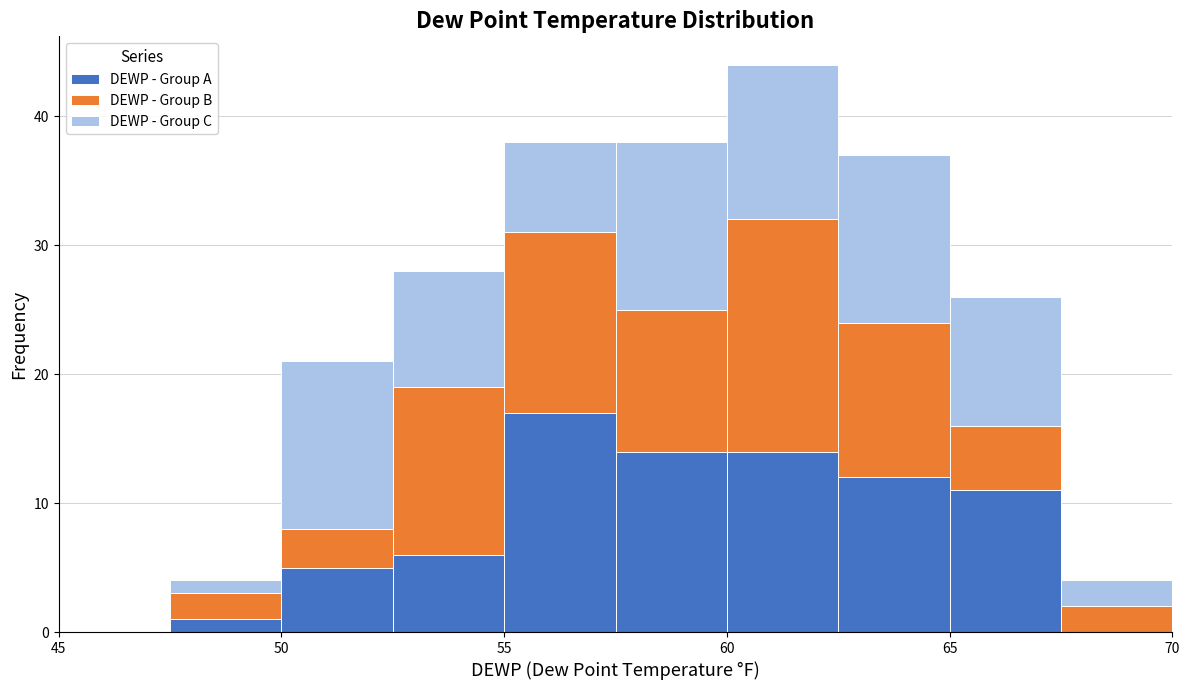

What is the total height of the stacked bar covering 55.0 to 57.5 on the x-axis? The values are not printed on the chart, so give them approximately, as read against the axis.

38